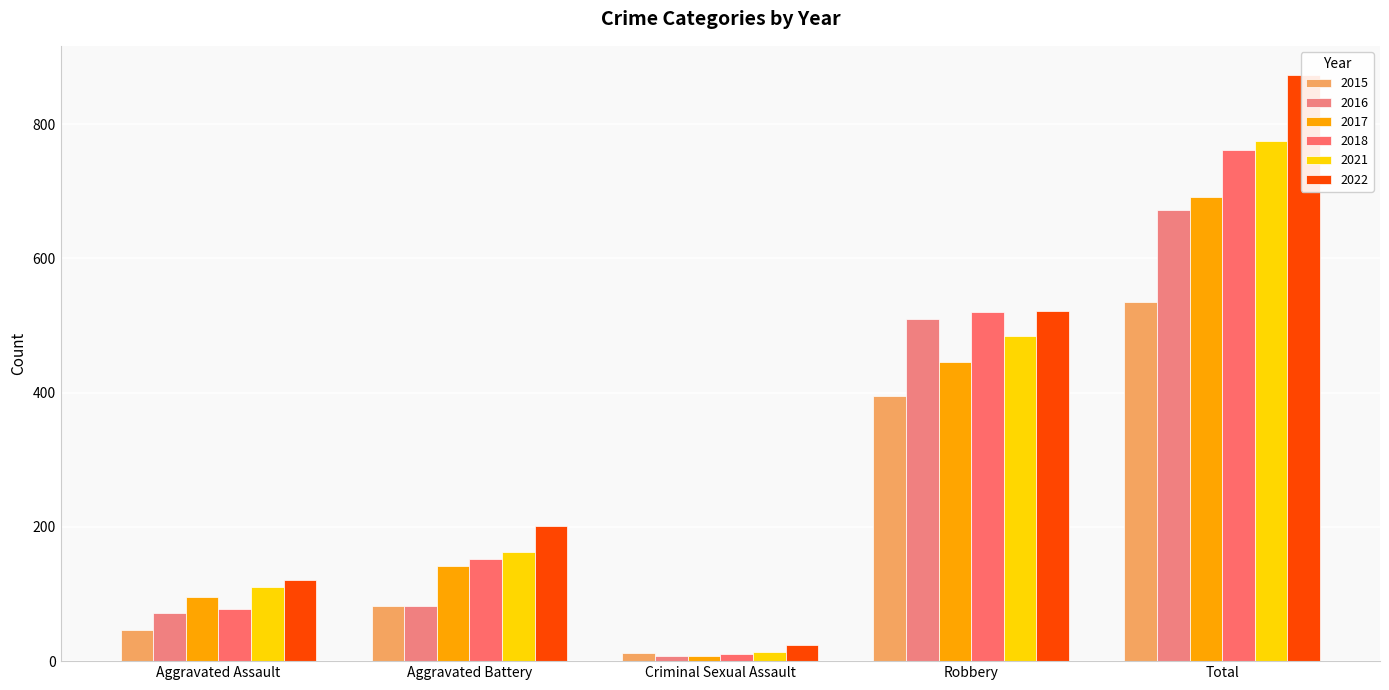

Reading left to right, what are all the values shown in this chart?

2015: Aggravated Assault=46	Aggravated Battery=82	Criminal Sexual Assault=12	Robbery=395	Total=535
2016: Aggravated Assault=71	Aggravated Battery=82	Criminal Sexual Assault=8	Robbery=510	Total=672
2017: Aggravated Assault=95	Aggravated Battery=142	Criminal Sexual Assault=8	Robbery=446	Total=692
2018: Aggravated Assault=77	Aggravated Battery=152	Criminal Sexual Assault=11	Robbery=520	Total=761
2021: Aggravated Assault=110	Aggravated Battery=163	Criminal Sexual Assault=14	Robbery=484	Total=775
2022: Aggravated Assault=121	Aggravated Battery=202	Criminal Sexual Assault=24	Robbery=521	Total=873